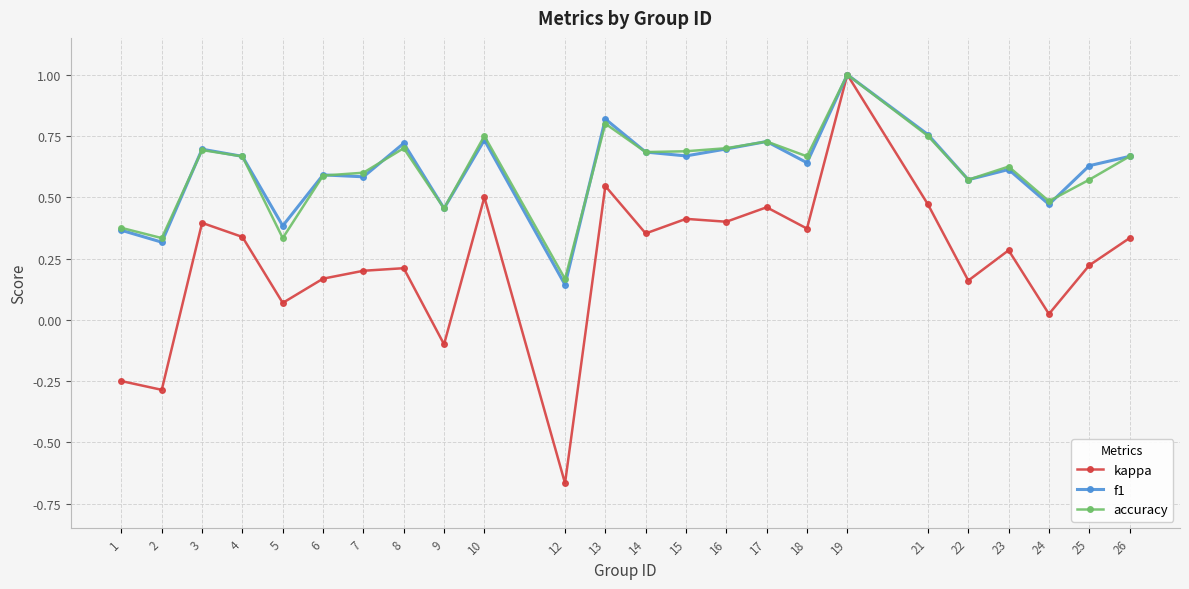

At which category does f1 reach its first local valley?

2